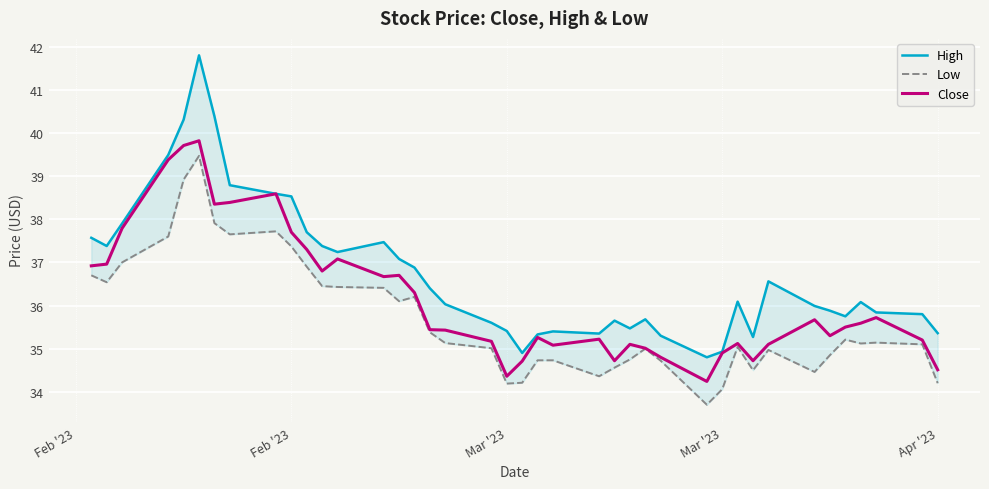

How many series are shown in this chart?

3